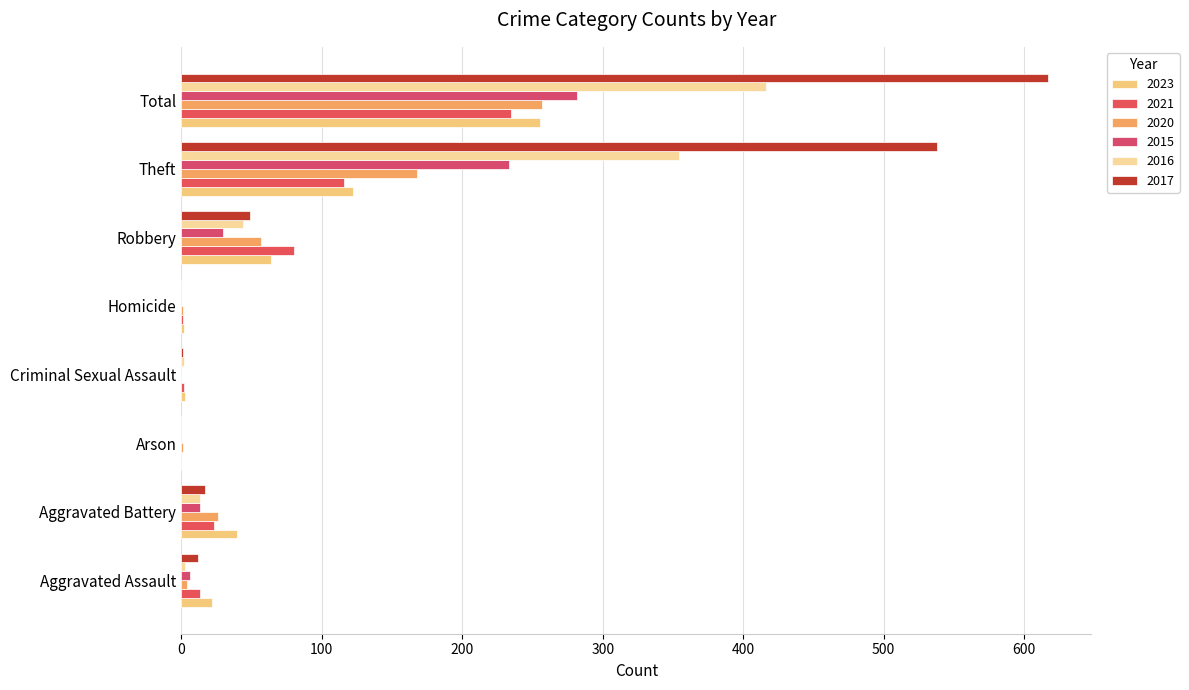

Is it true that 2017 equals 538 at Theft?

True